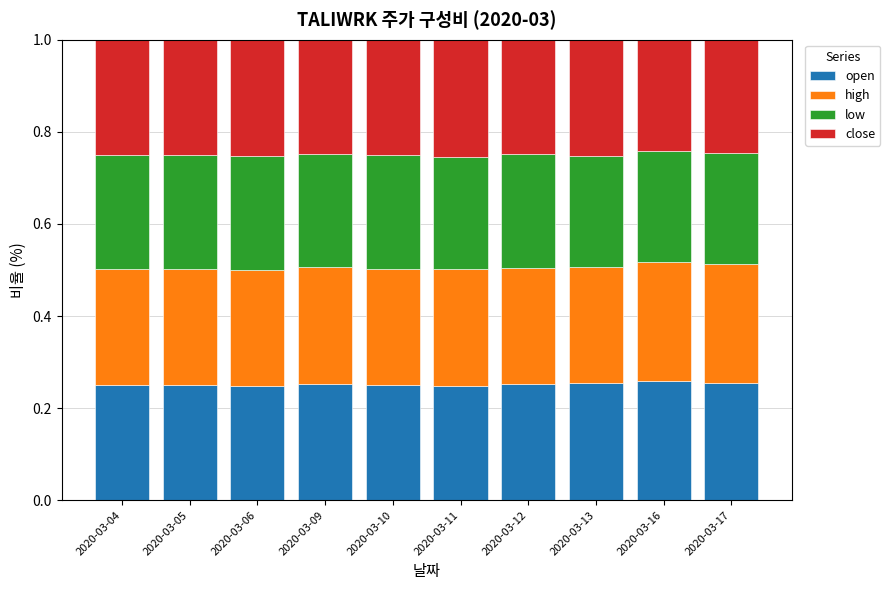

How many open values are between 0 and 1?

10